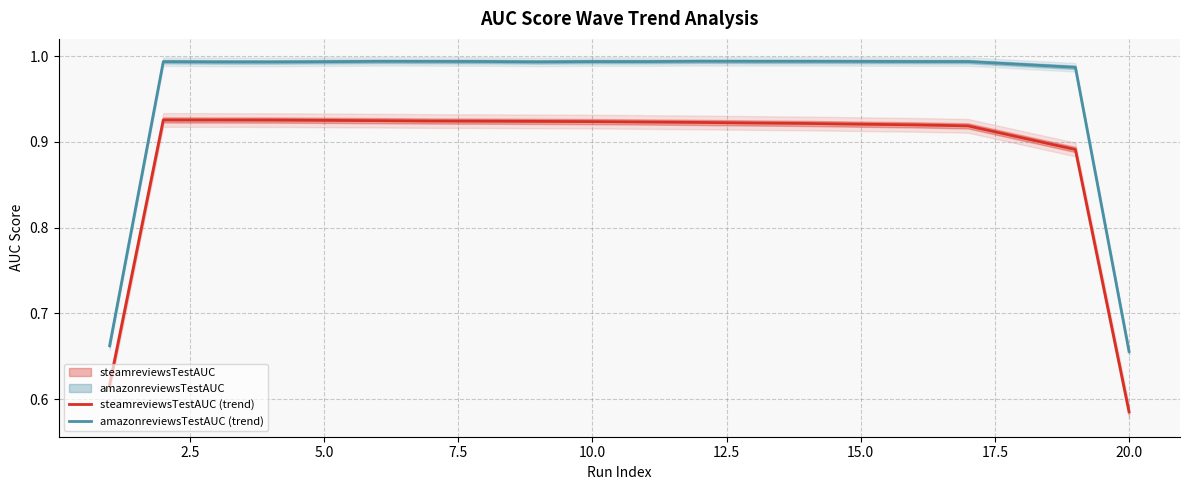

What is the maximum value shown in the chart?

1.0